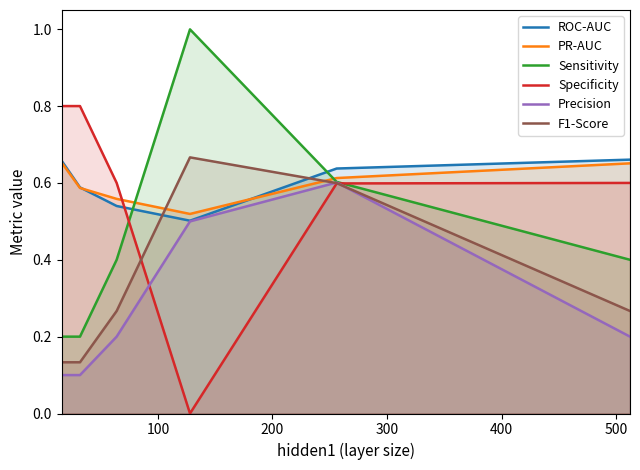

How many lines are shown in the chart?

6